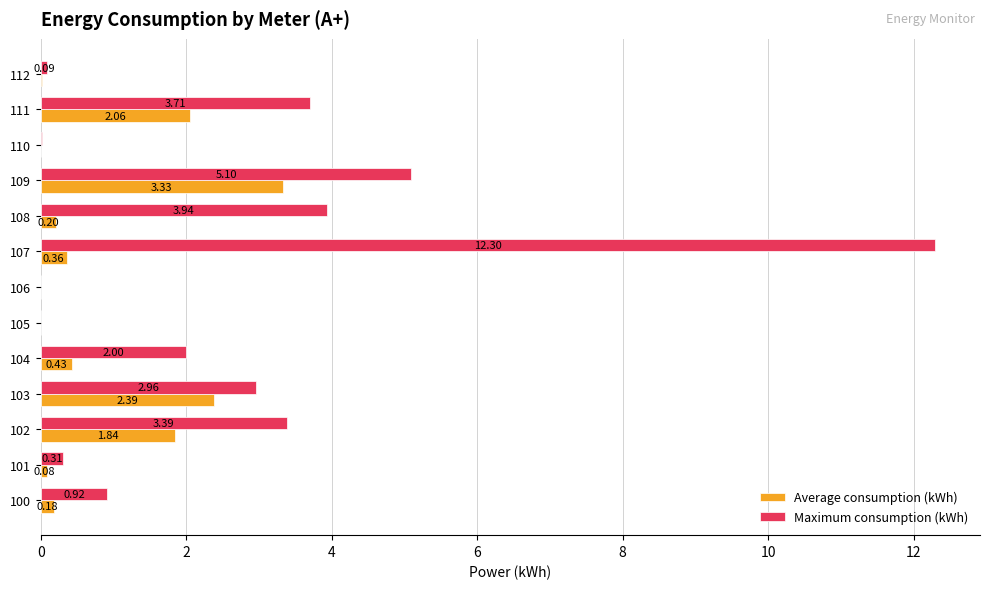

What is the sum of the Maximum consumption (kWh) values at 101 and 109?

5.4